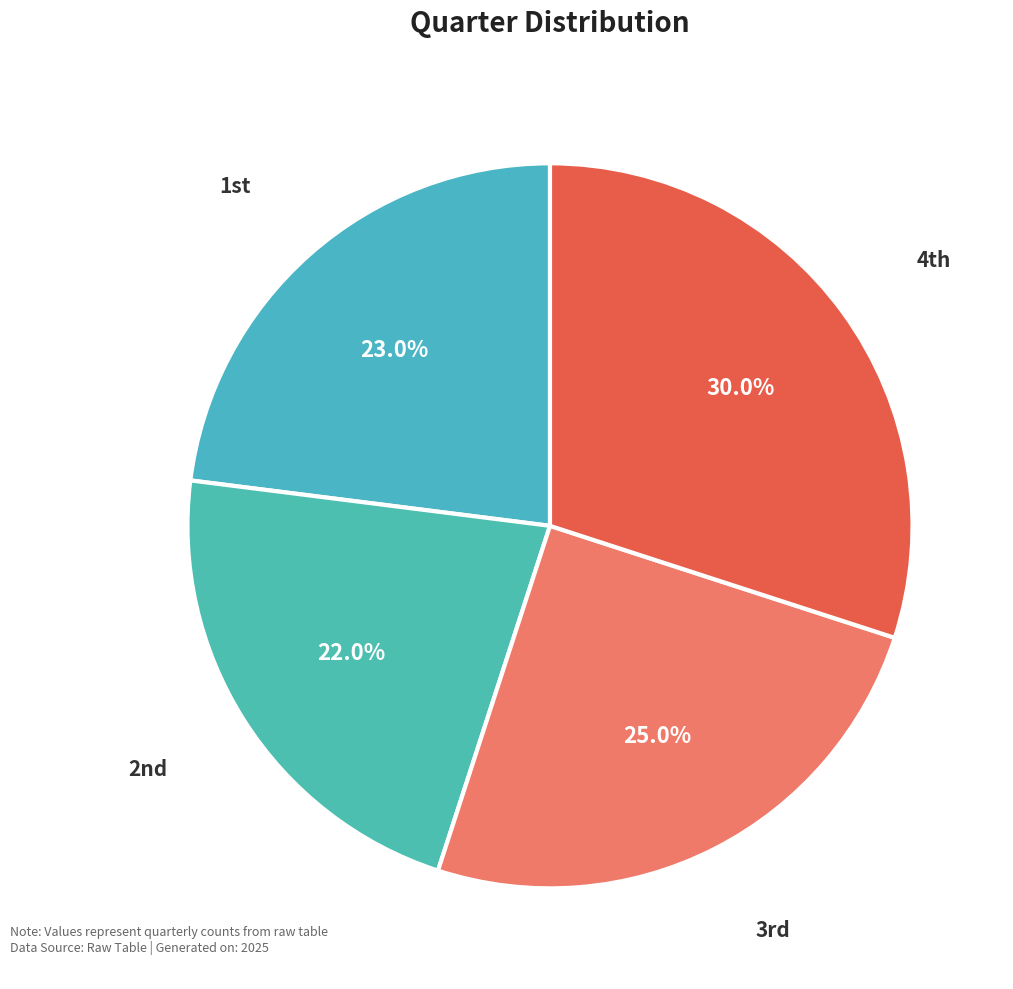

To the nearest percent, what is the difference between the largest and smallest slice percentages?

8%